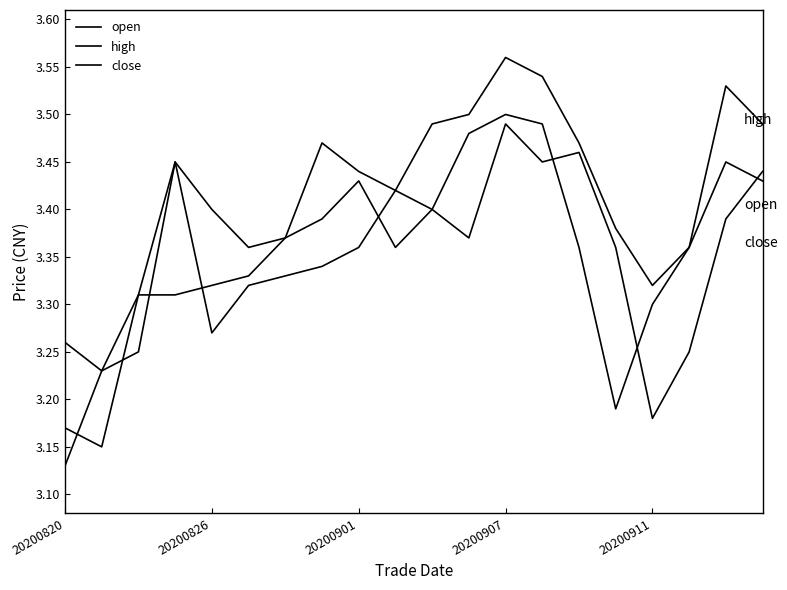

How many lines are shown in the chart?

3